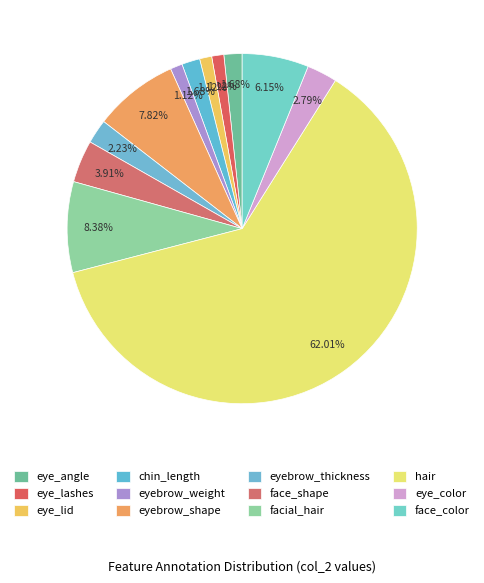

How many slices are in this pie chart?

12